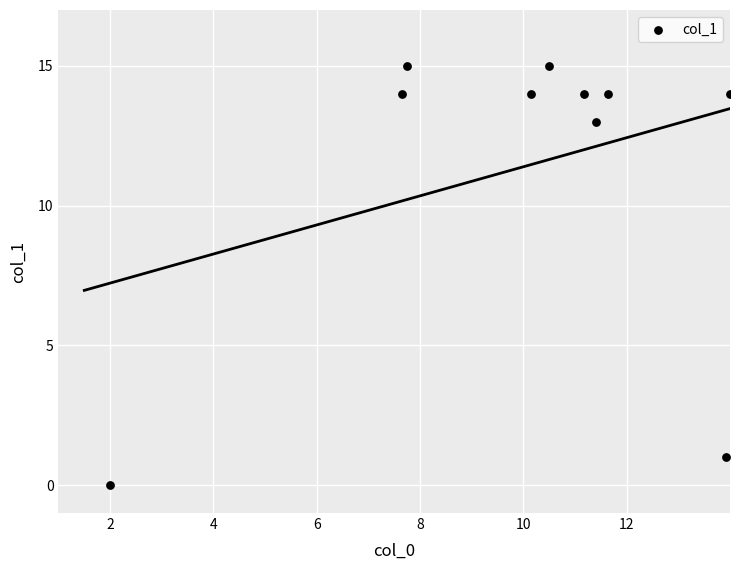

What is the average Y value?

11